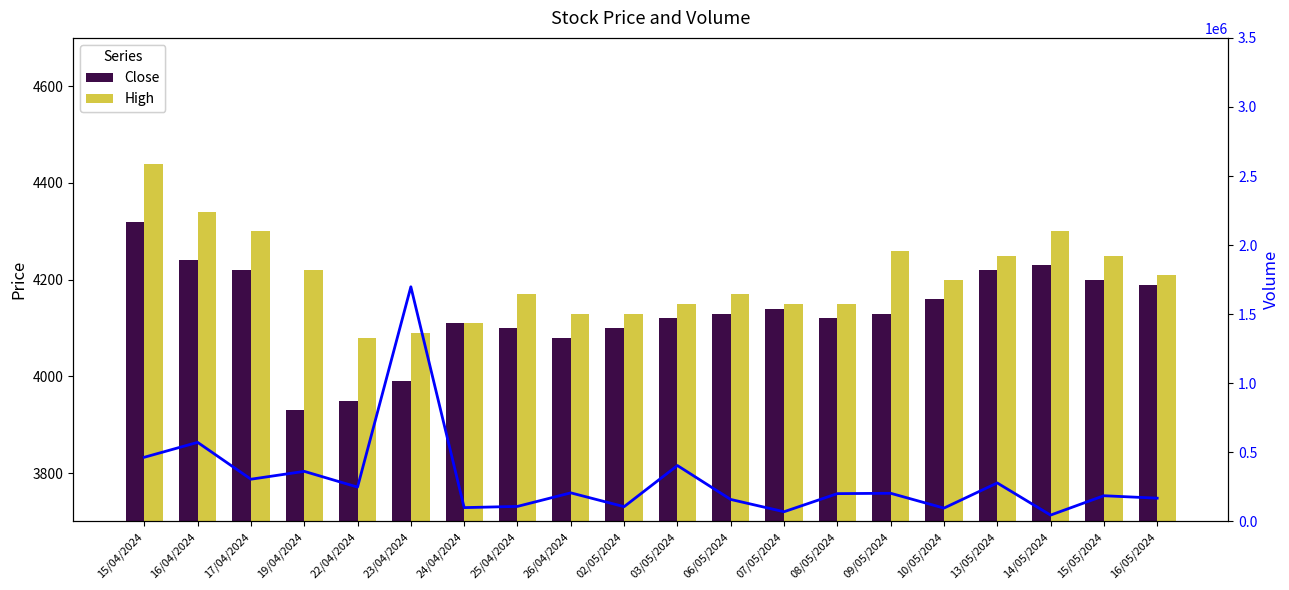

Between 06/05/2024 and 16/05/2024, which series saw the biggest shift?

Volume